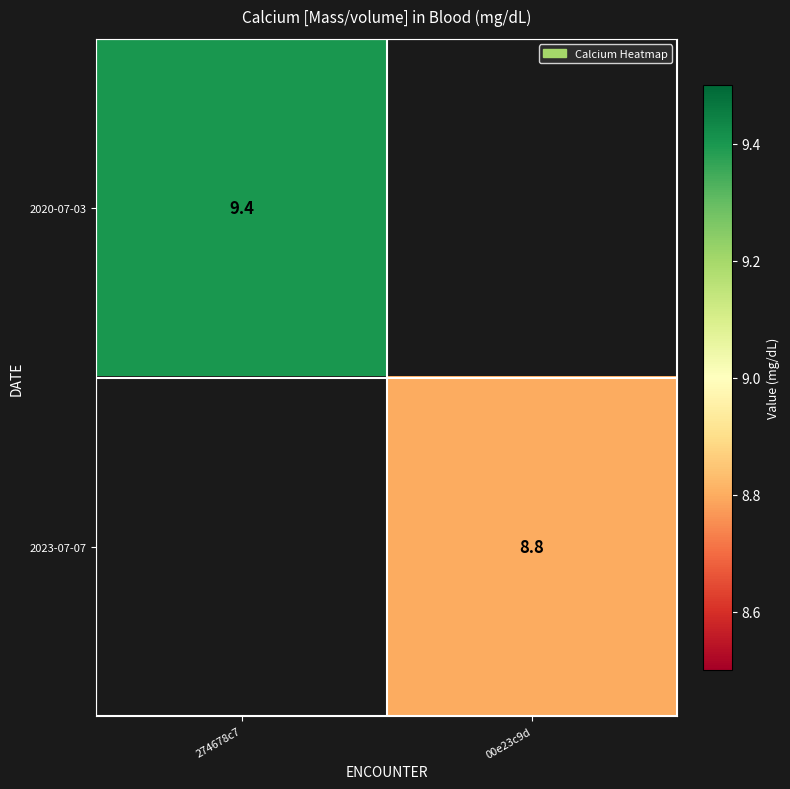

Count the number of categories in the chart.

2